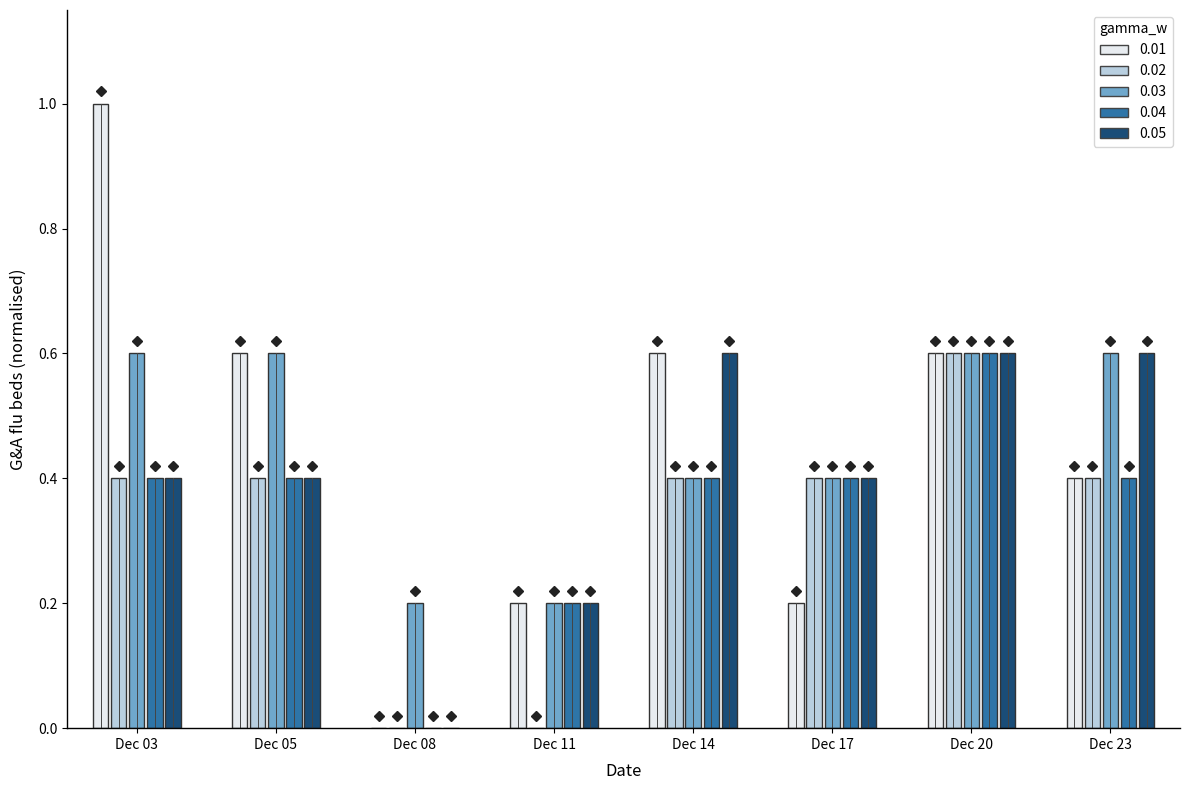

Which series has the largest range (max minus min)?

0.01